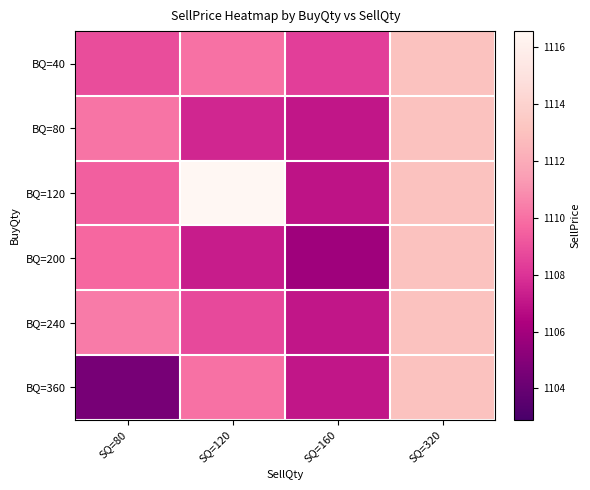

At SQ=120, list the series in order from smallest to largest.

BQ=200, BQ=80, BQ=240, BQ=40, BQ=360, BQ=120